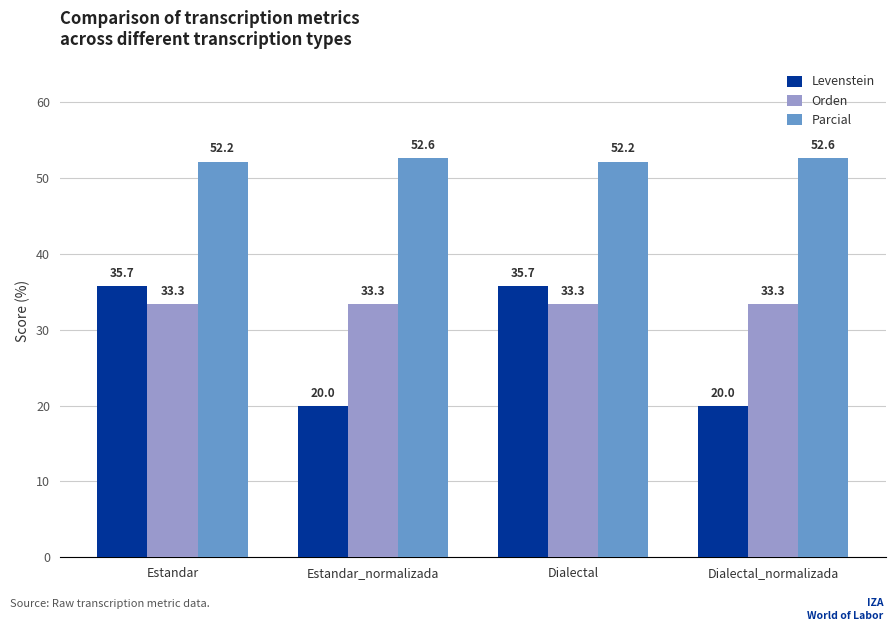

What is the minimum value shown in the chart?

20.0